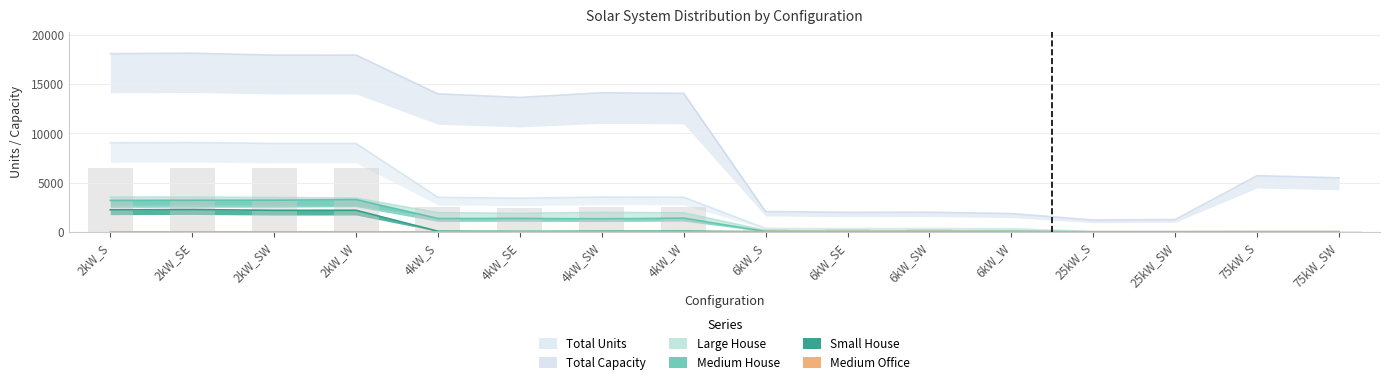

How many values in the Total Capacity series exceed 13636?

7